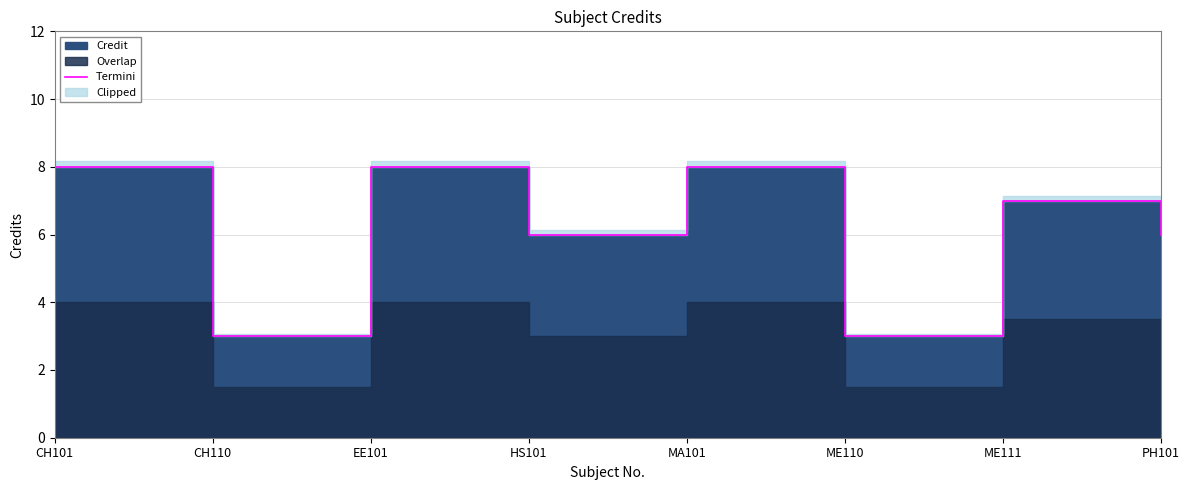

True or false: there are more than 1 points higher than both neighbors.

True